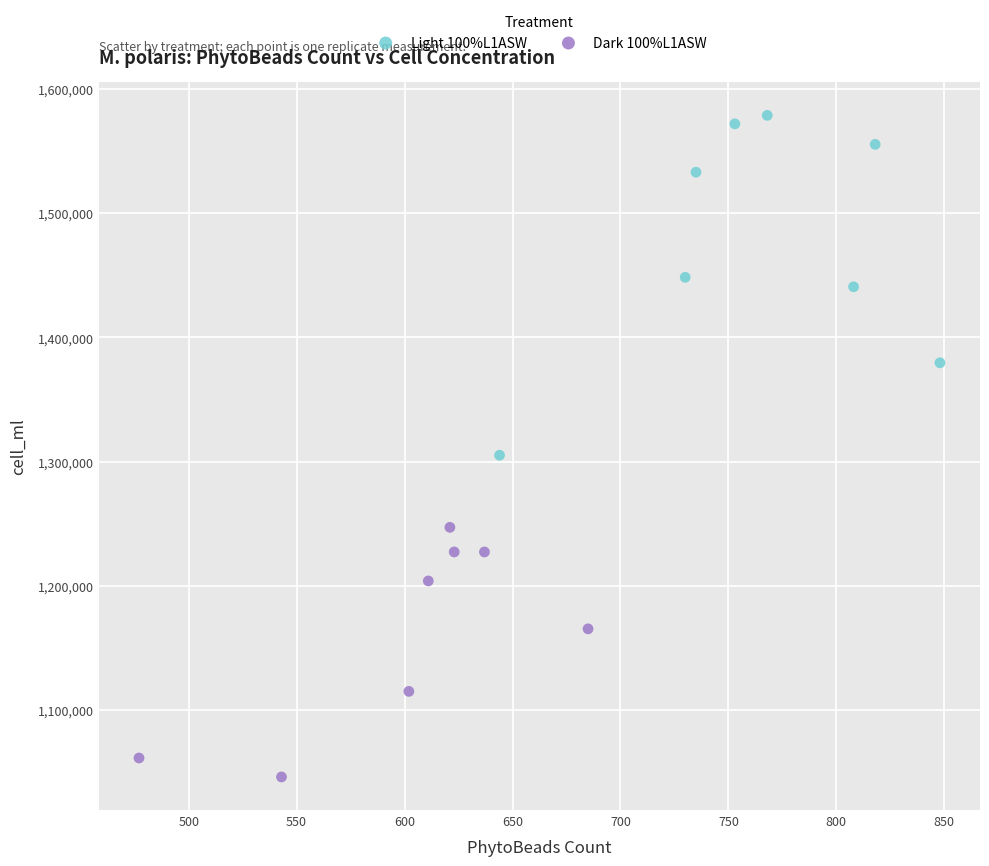

Which series reaches the minimum Y coordinate?

Dark 100%L1ASW